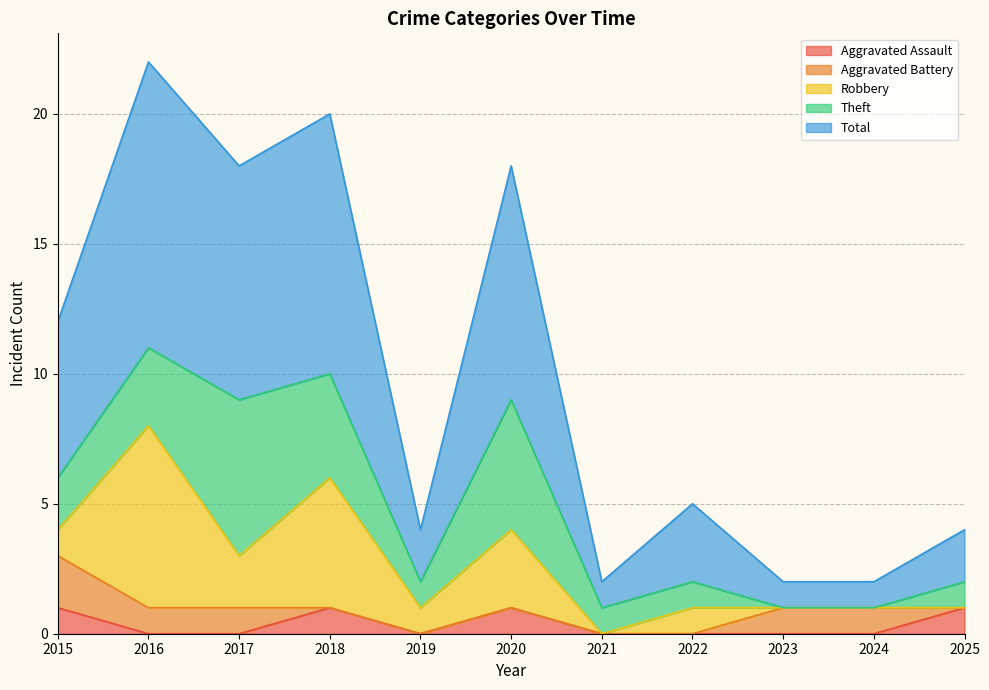

What is the spread (max minus min) of values at 2021?

1